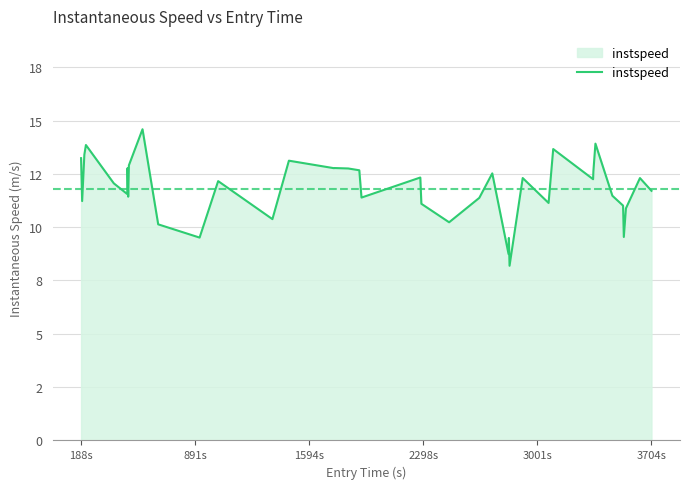

Does the chart have visible grid lines?

Yes